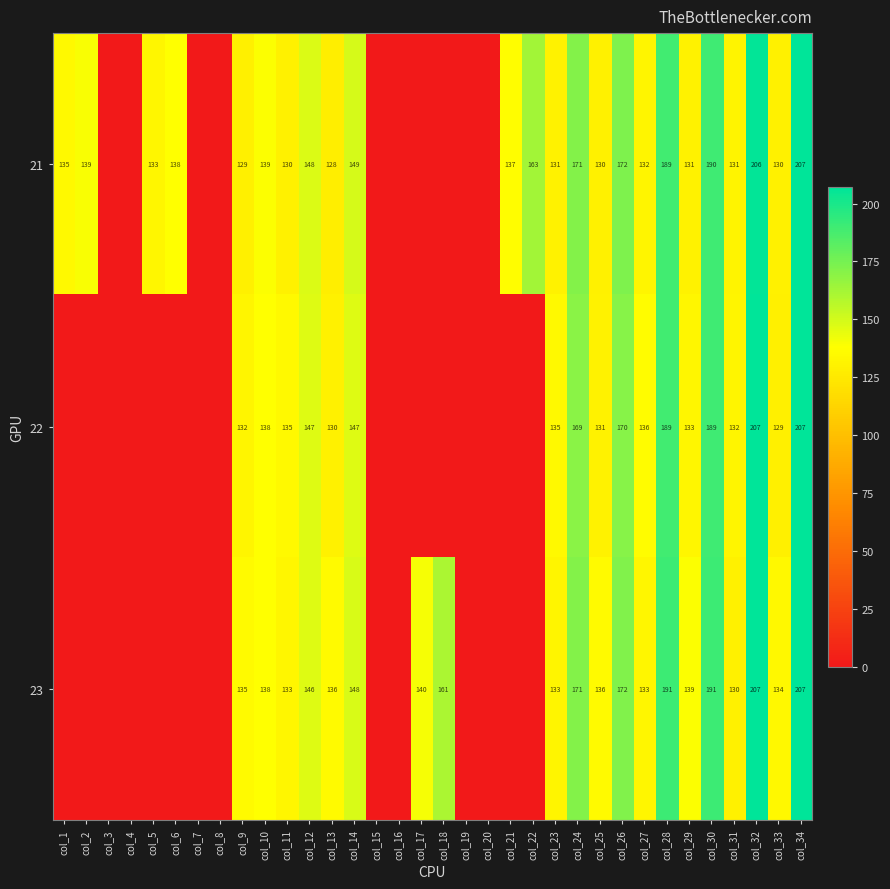

Is it true that 21 equals 128 at col_13?

True